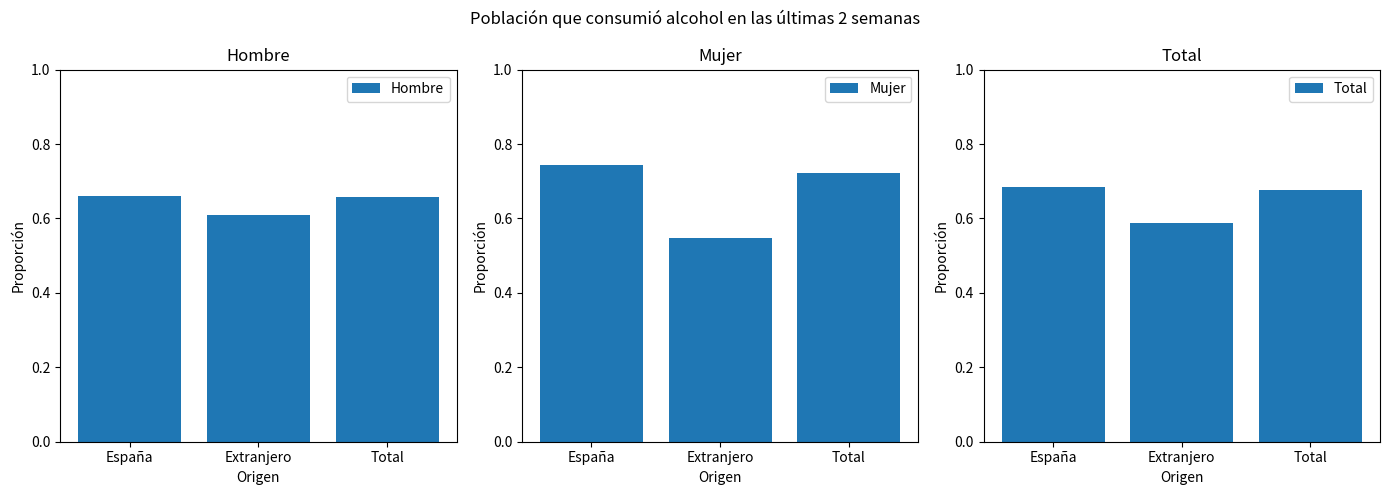

List the labels in order of Hombre value, smallest first.

Extranjero, Total, España